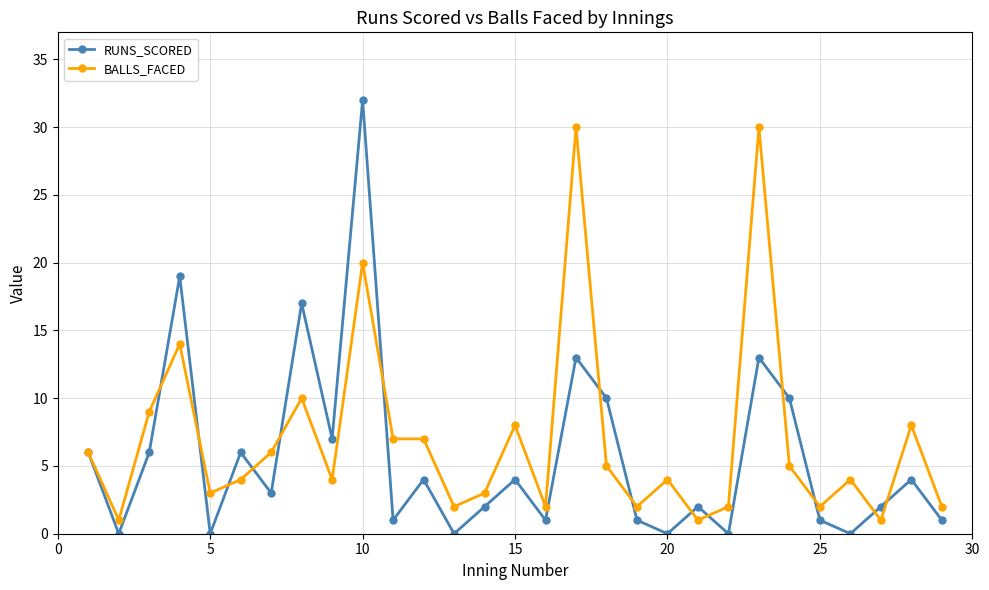

At how many categories does at least one series exceed 24?

3